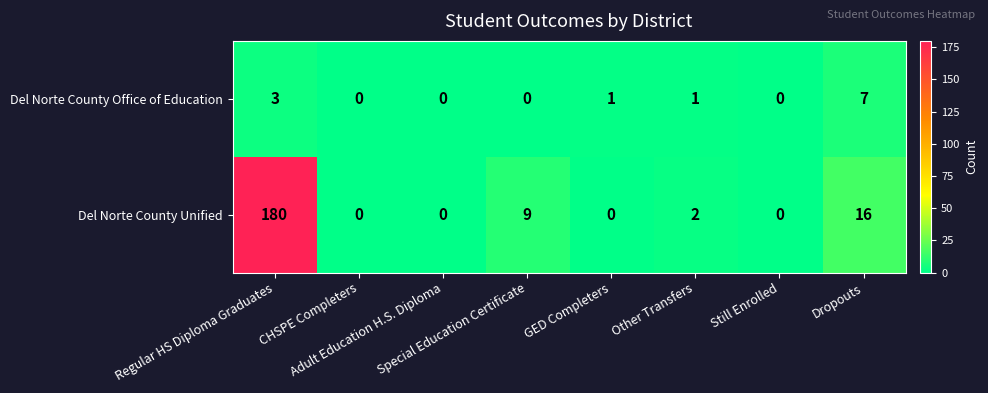

Which series has the widest spread of values?

Del Norte County Unified